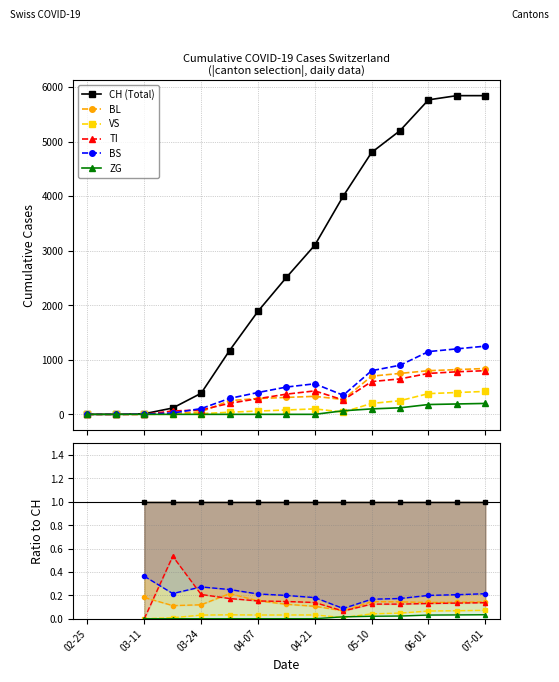

How many interior local peaks does the BL series have?

2